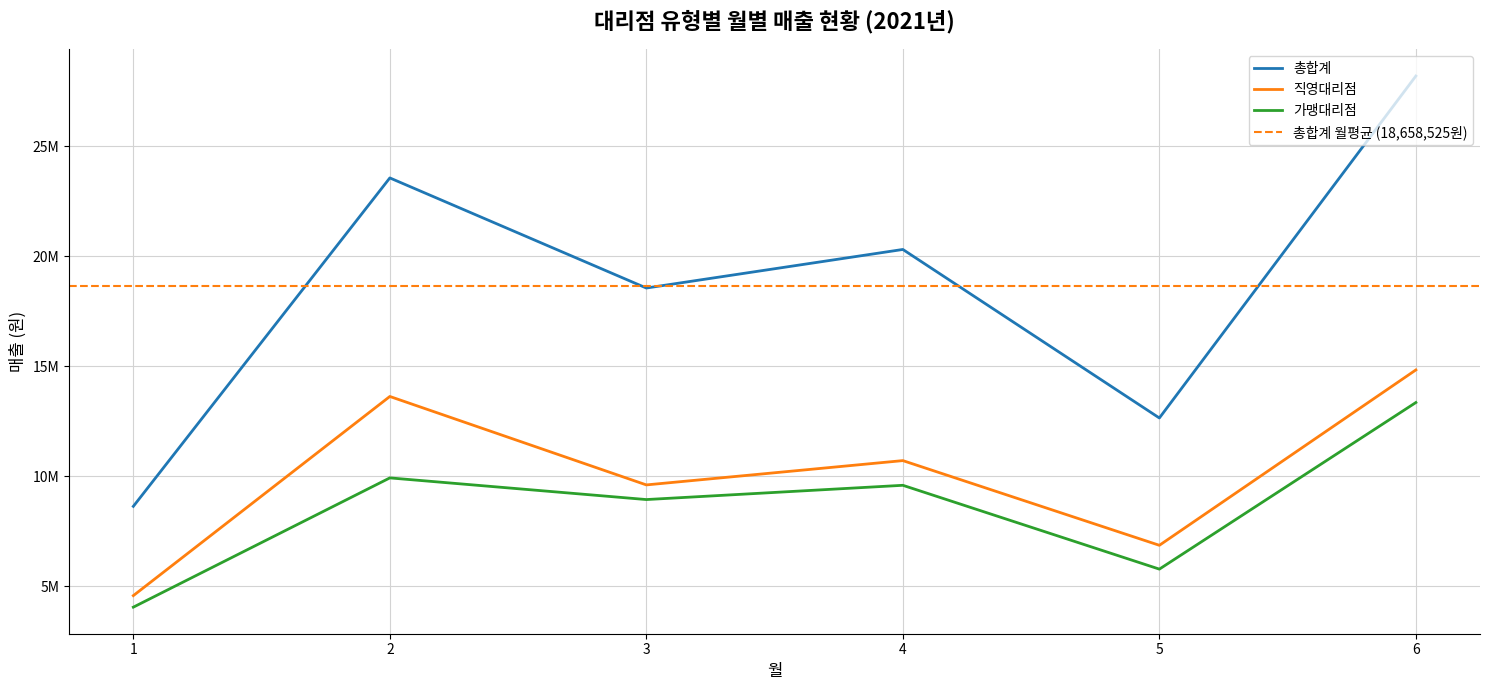

Reading left to right, list all the values displayed in this chart.

총합계: 8640650	23569250	18564550	20317650	12657400	28201650
직영대리점: 4582600	13635300	9615200	10720000	6870200	14841400
가맹대리점: 4058050	9933950	8949350	9597650	5787200	13360250